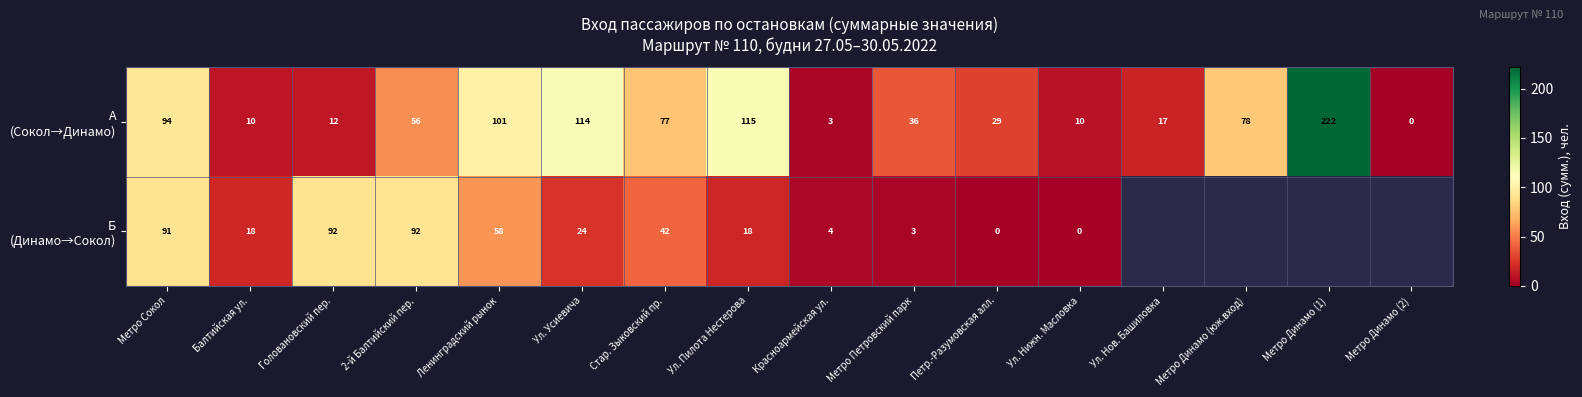

What is the total value across all series at Ул. Усиевича?

138.0